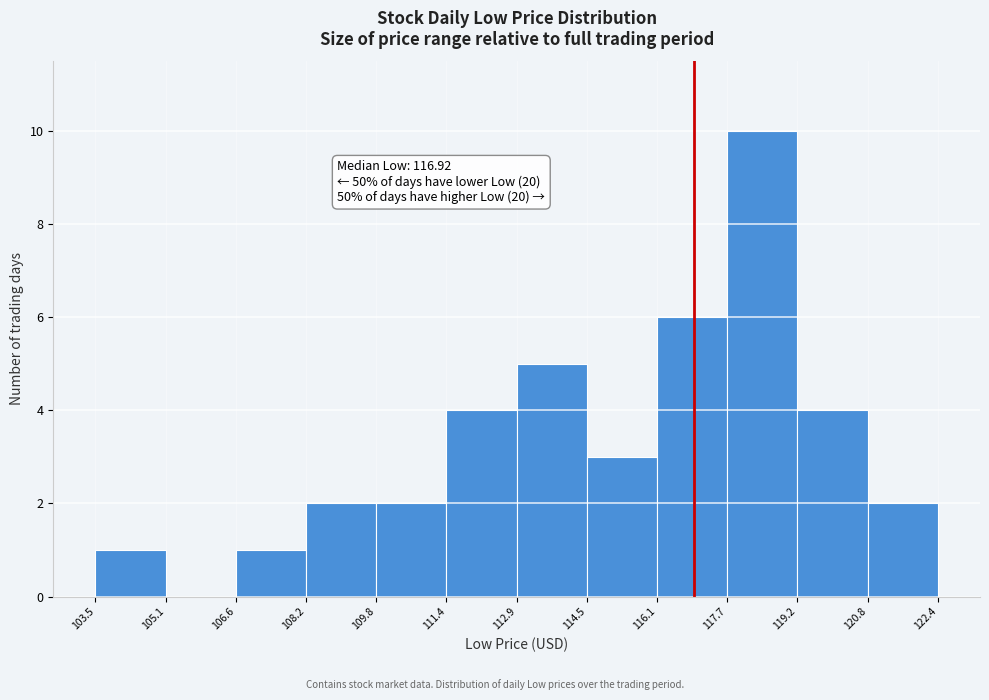

Over which range of the x-axis is the bar tallest?

117.7 to 119.2